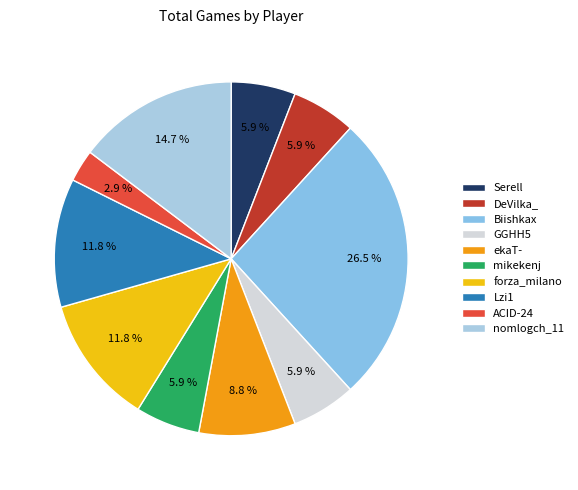

How many segments does this pie chart have?

10